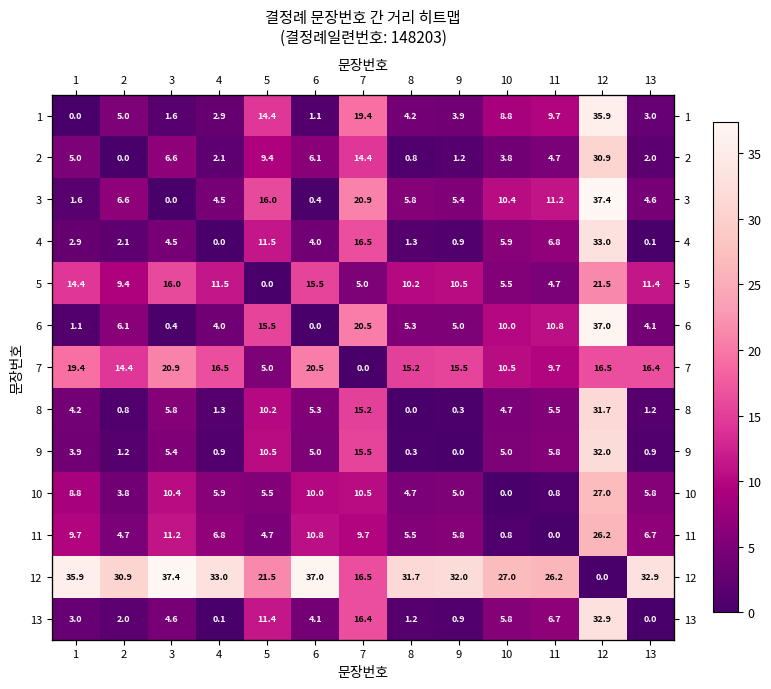

What is the total value across all series at 4?

89.5